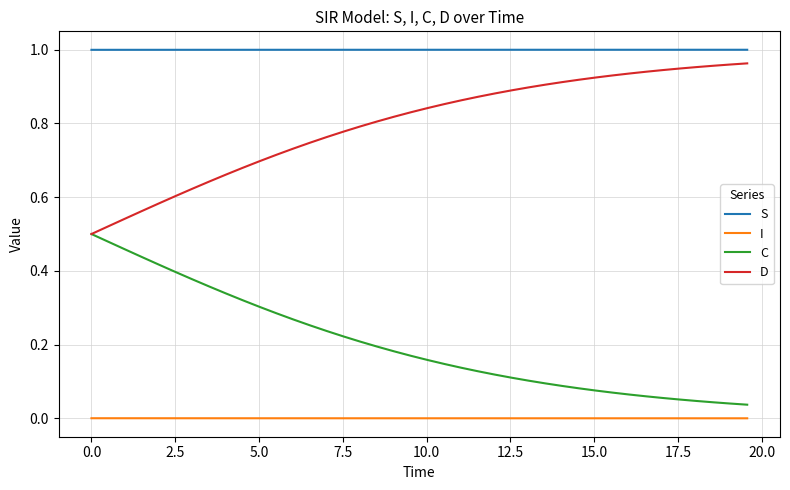

True or false: I and D cross at least once.

False